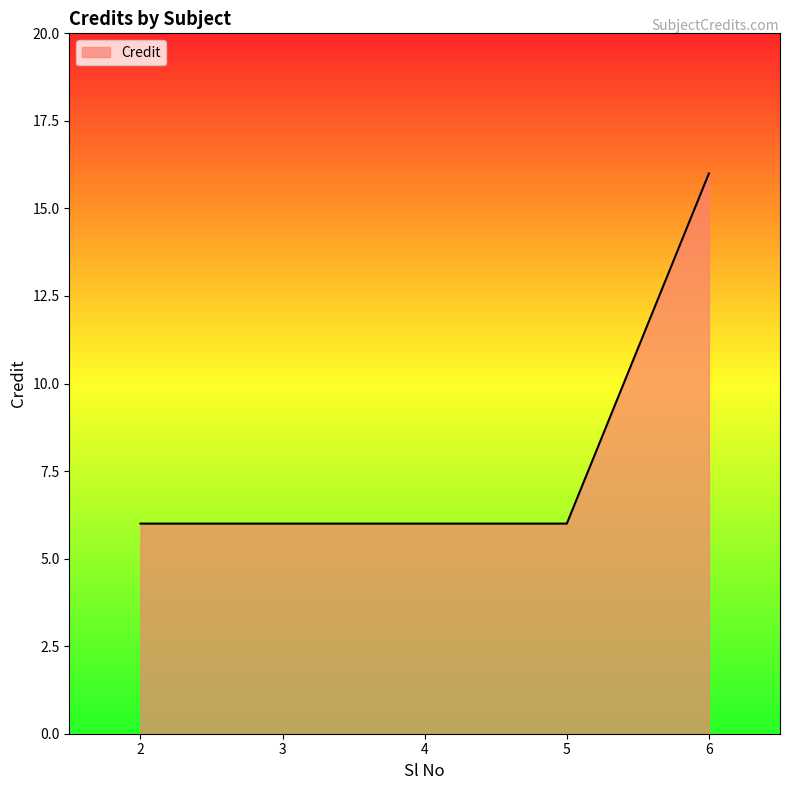

True or false: the data has more than 1 interior local peaks.

False